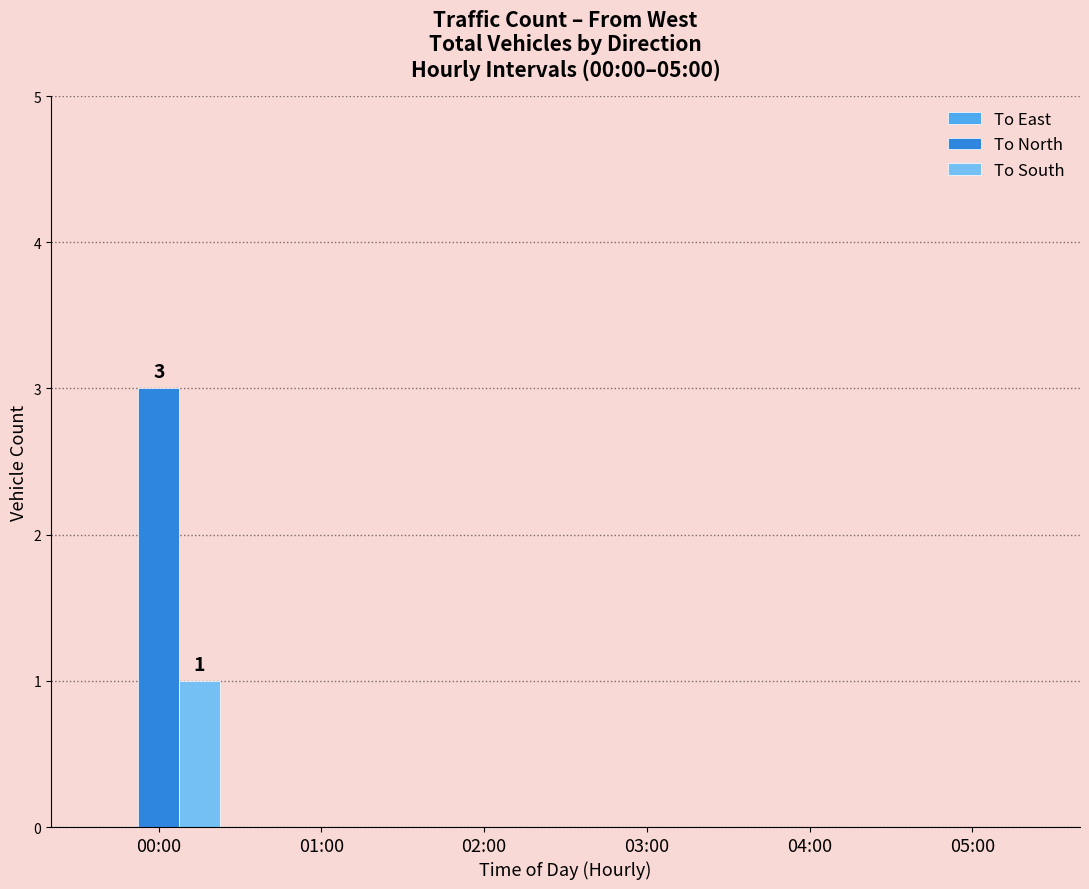

Which series changed the most between 00:00 and 05:00?

To North